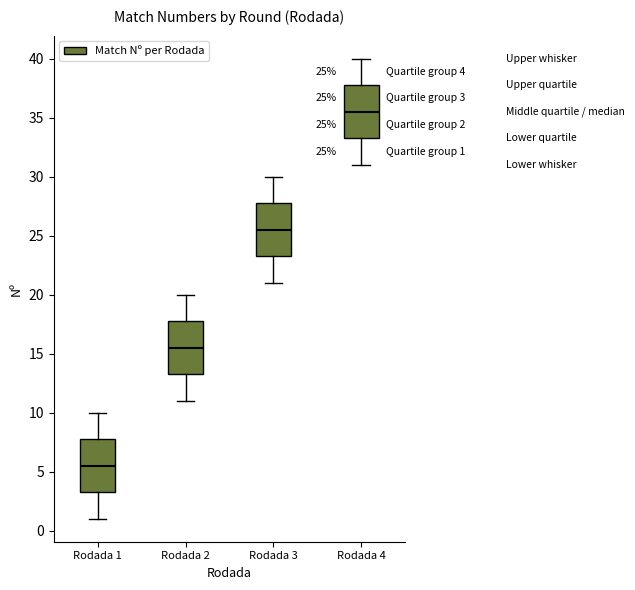

Which box's median line is the highest?

Rodada 4